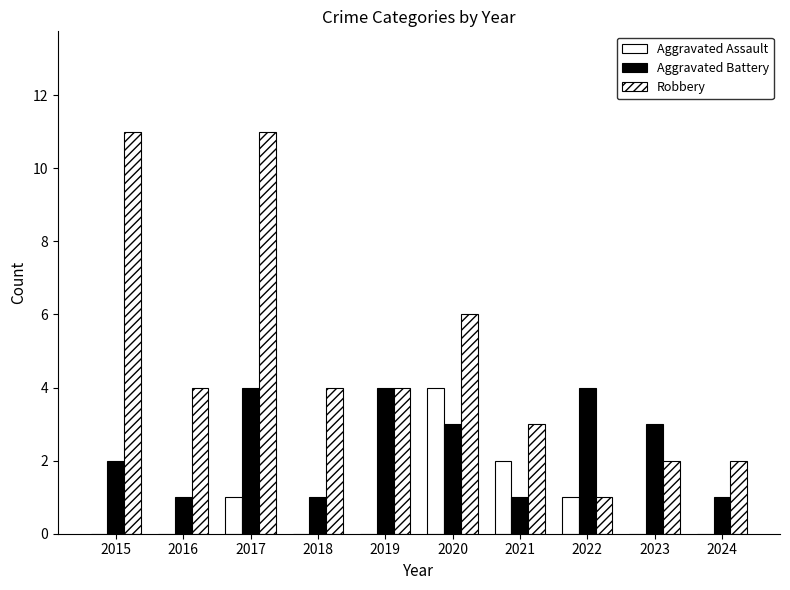

What is the difference between the maximum and minimum values in the Aggravated Battery series?

3